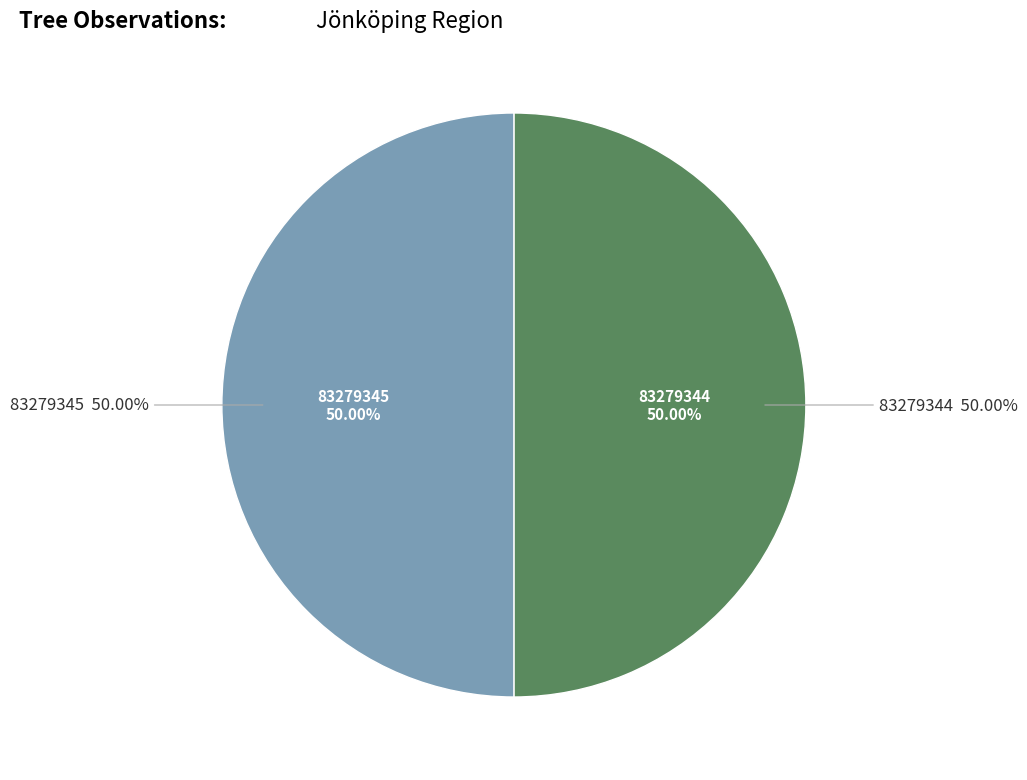

To the nearest percent, what is the combined percentage of 83279344 and 83279345?

100%